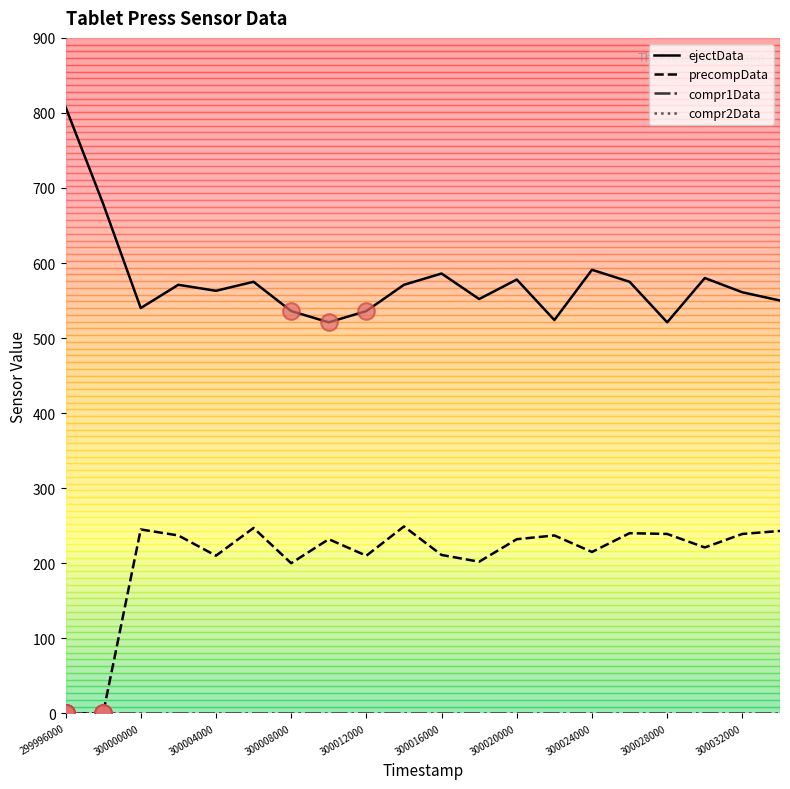

Is this an area chart (filled region under the line)?

No